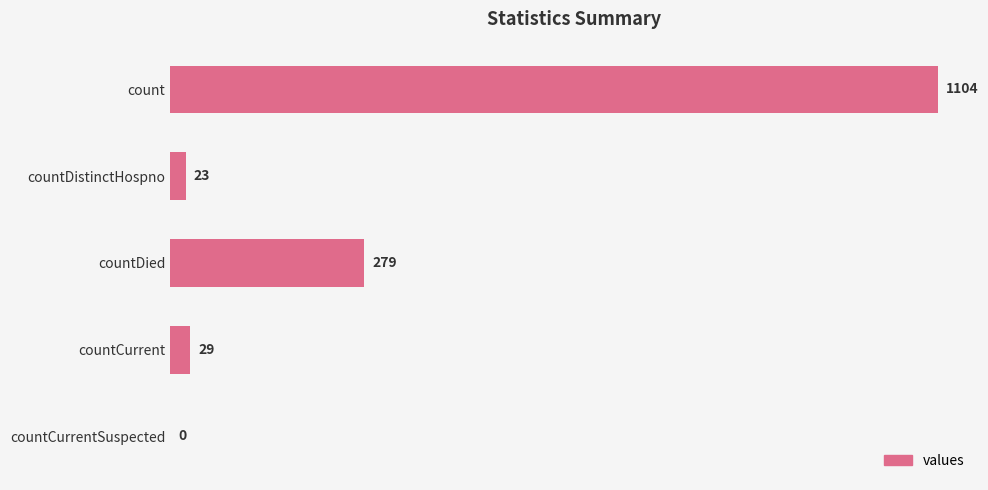

What is the sum of all values?

1435